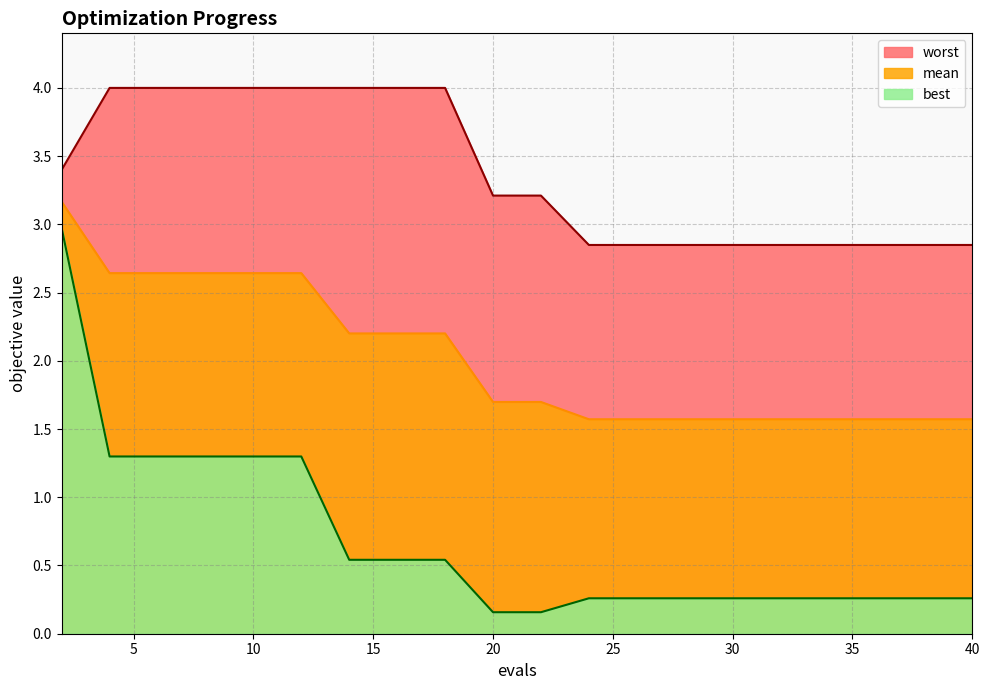

Between 28 and 40, which series saw the biggest shift?

mean